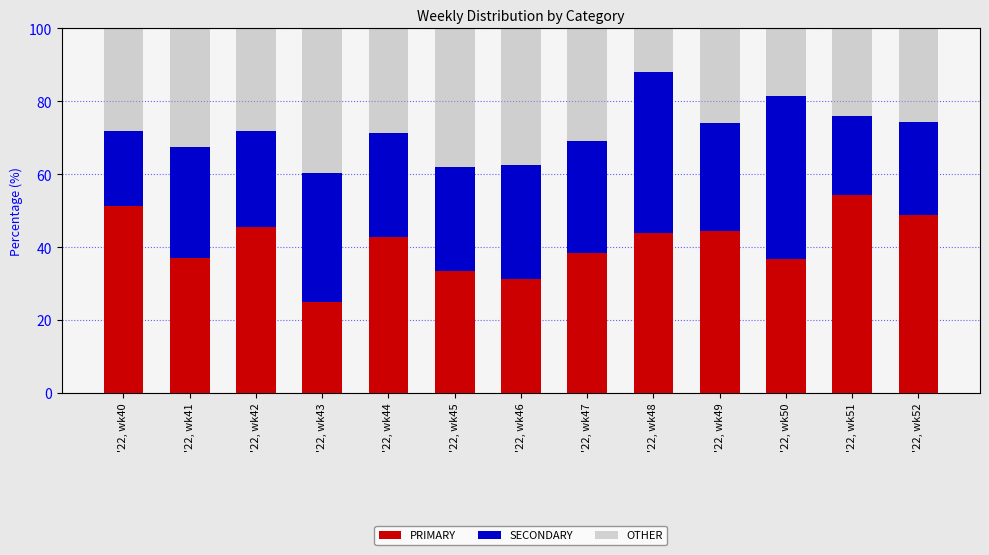

What is the difference between the second highest and minimum values in the PRIMARY series?

26.3